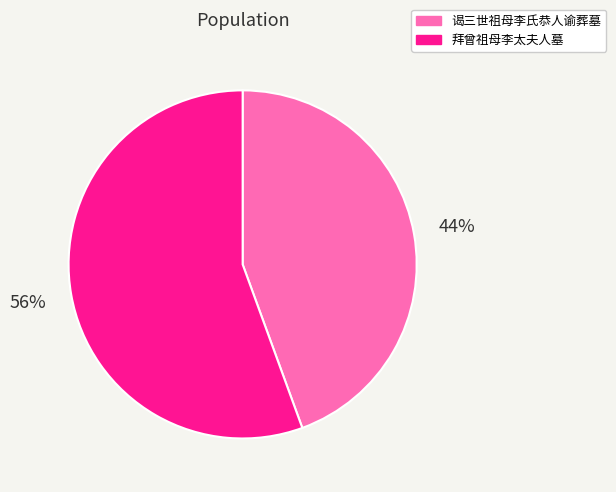

Combined, do 拜曾祖母李太夫人墓 and 谒三世祖母李氏恭人谕葬墓 account for over 50%?

Yes